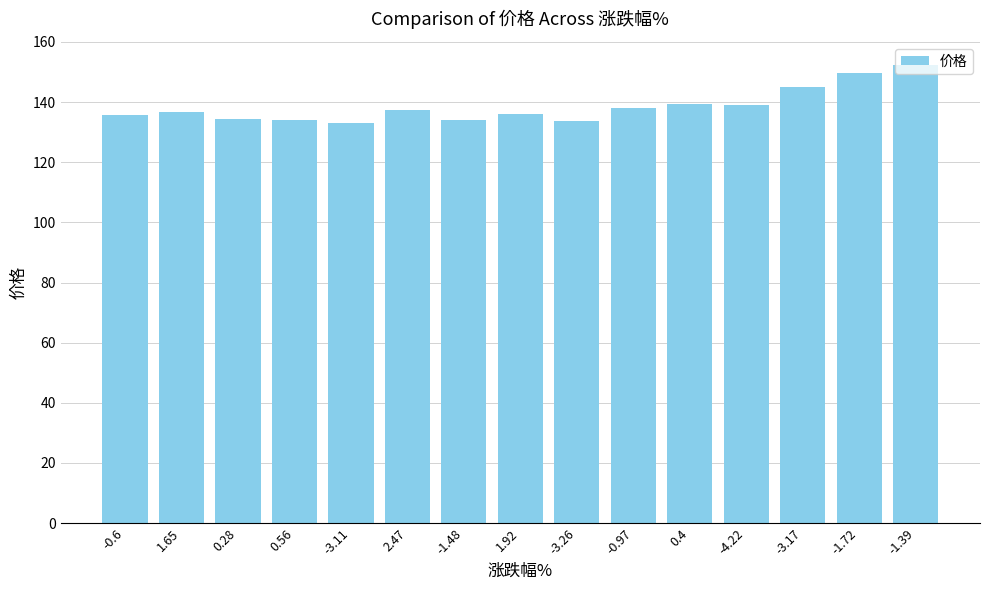

Which has a higher value, -0.6 or 0.28?

-0.6